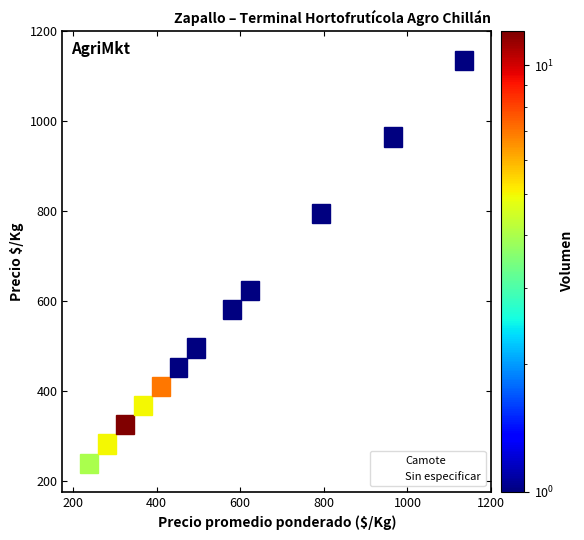

What Y value in the scatter plot is closest to 687?

625